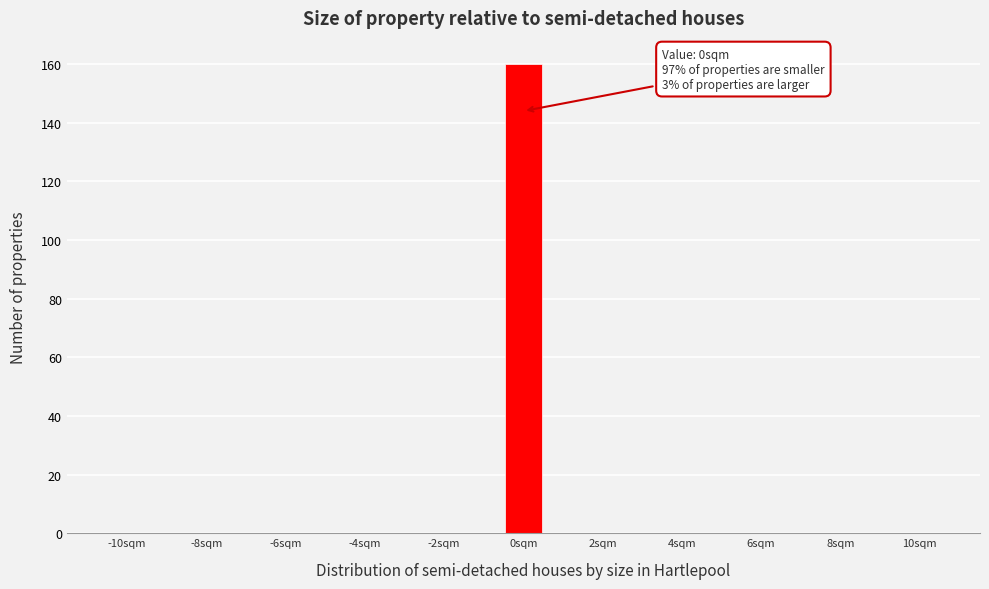

Over which range of the x-axis is the bar tallest?

-0.5 to 0.5